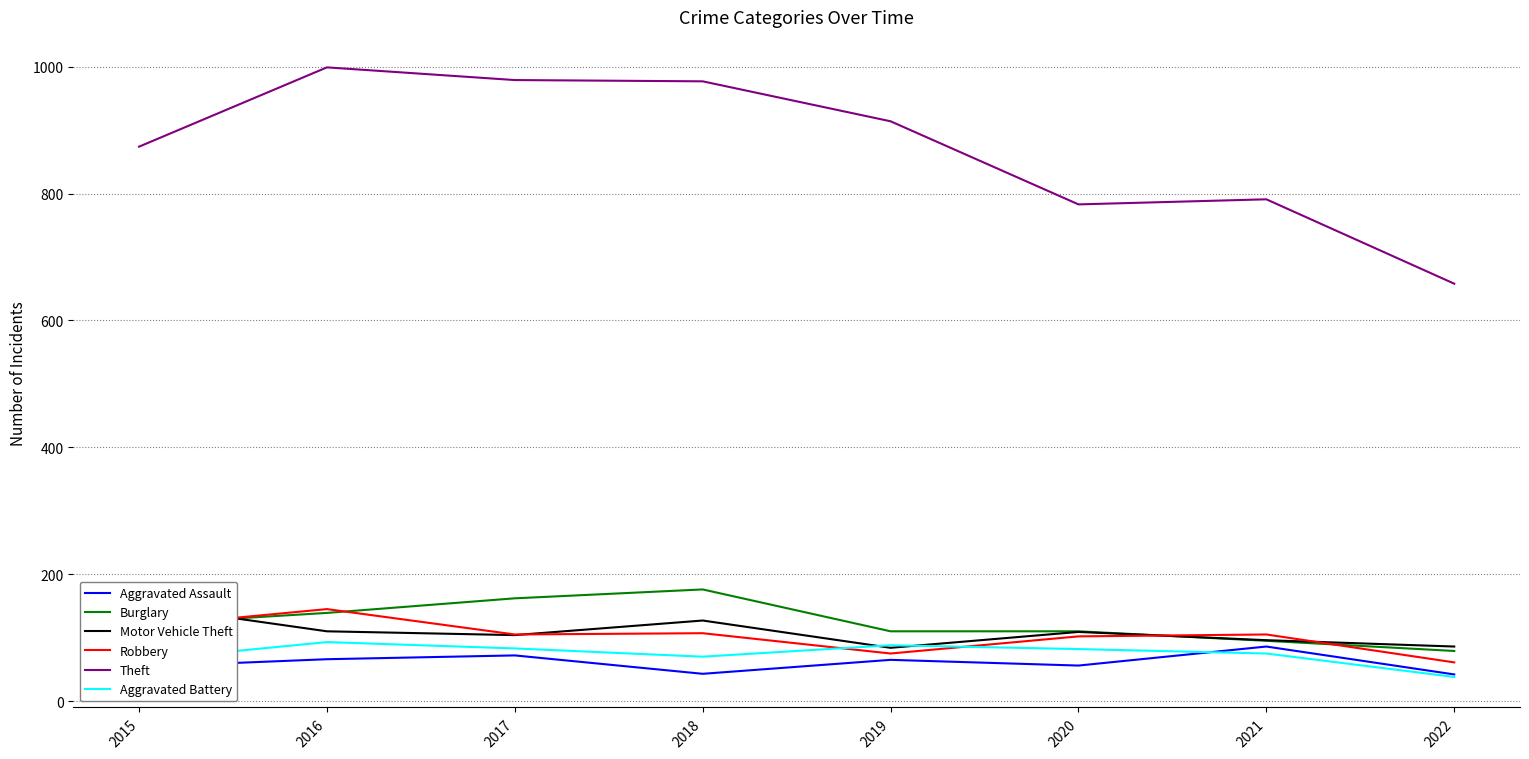

What is the difference between the maximum and second lowest values in the Robbery series?

70